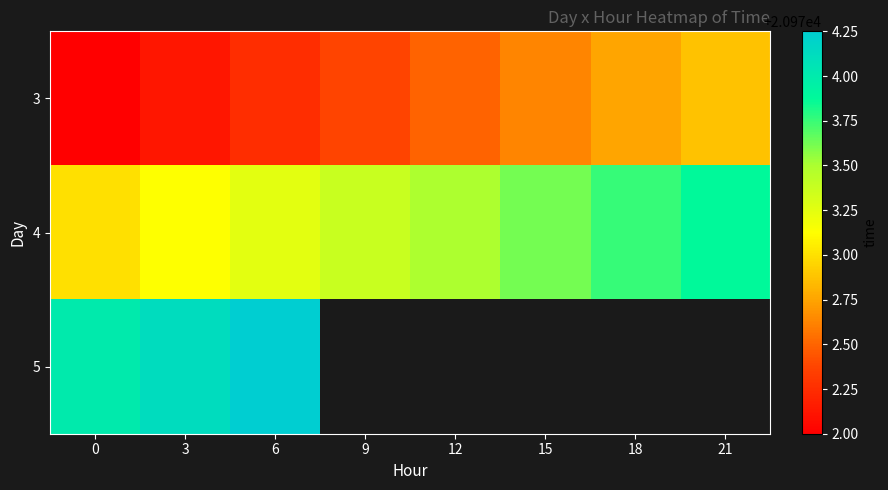

Between 12 and 18, which series saw the biggest shift?

3